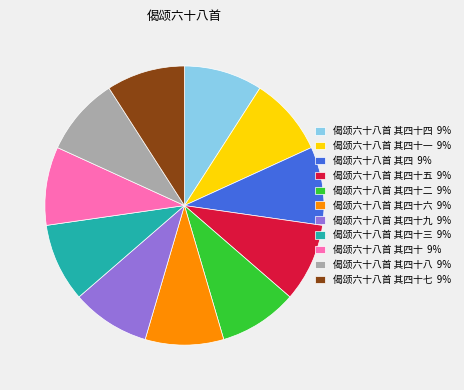

How many segments does this pie chart have?

11